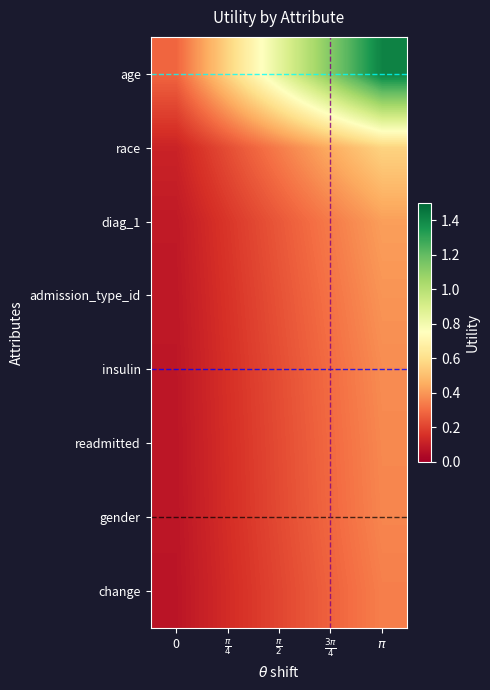

What is the minimum value shown in the chart?

0.1